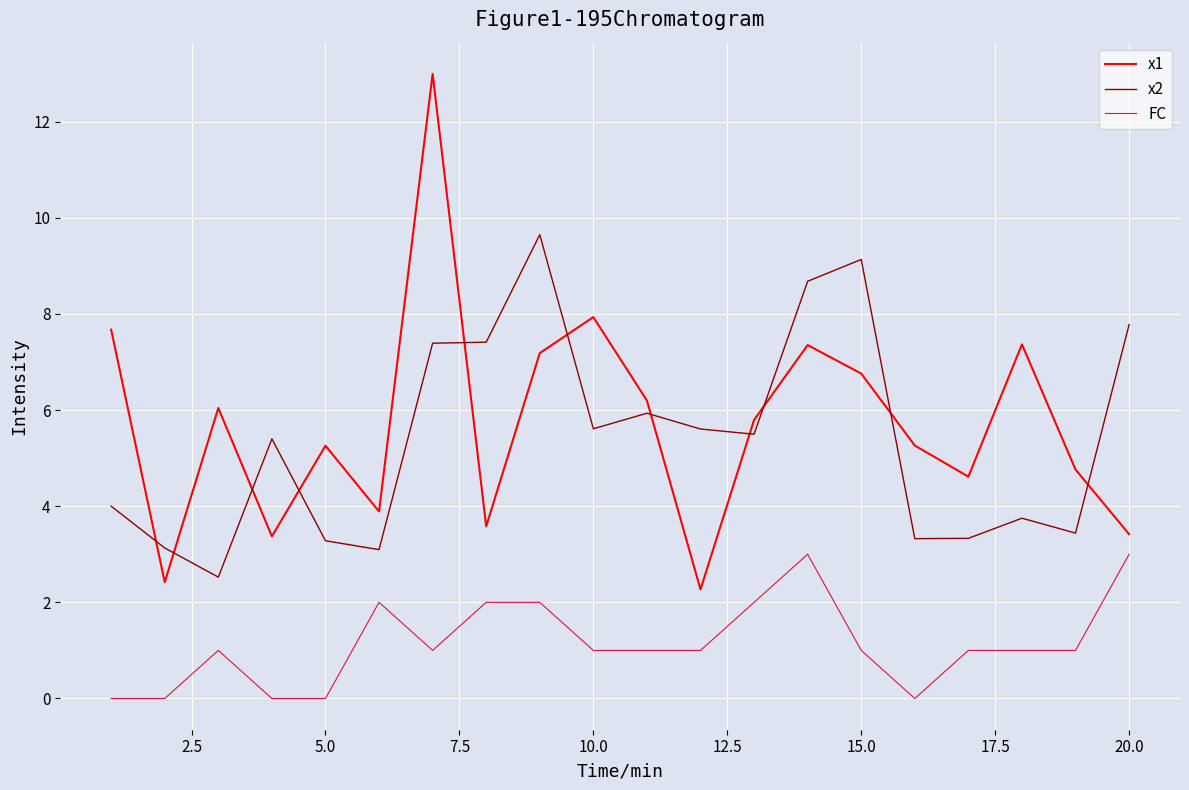

What is the maximum value shown in the chart?

13.0